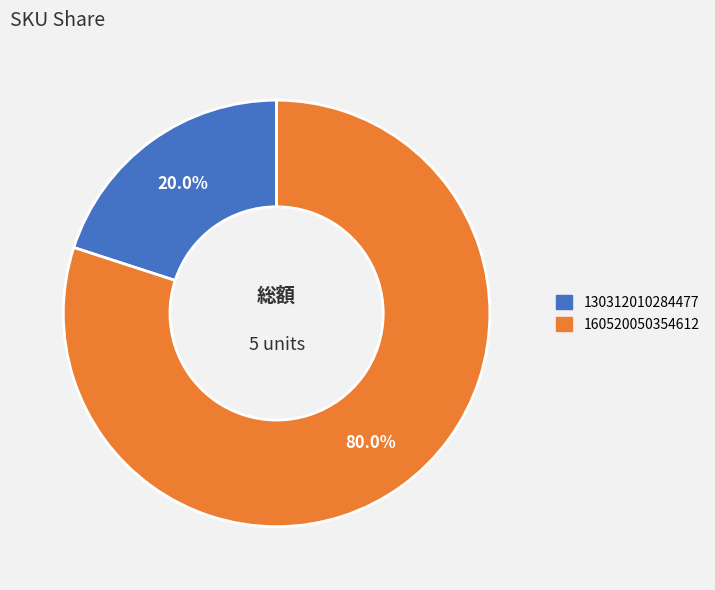

Does 160520050354612 account for over 50% of the chart?

Yes